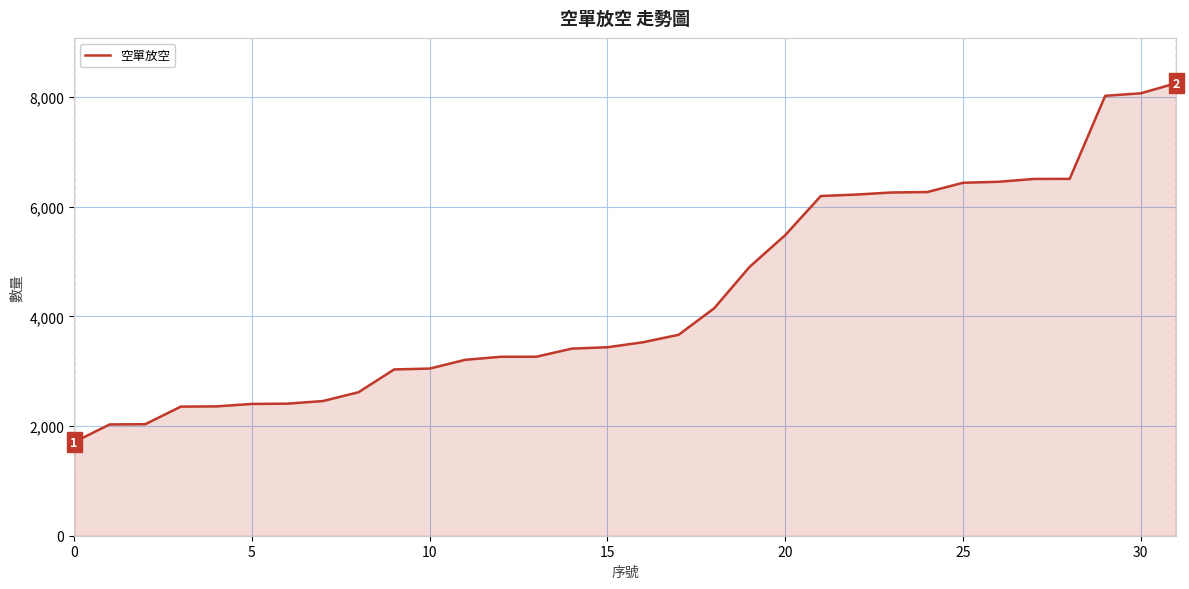

What is the difference between the second highest and second lowest values?

6040